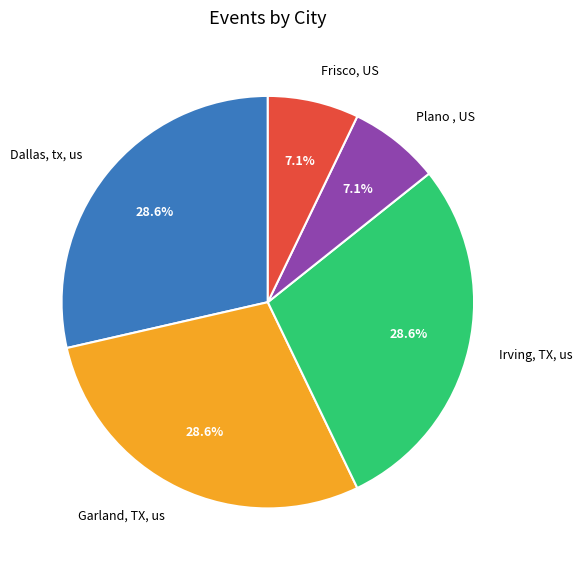

To the nearest percent, what portion does Garland, TX, us represent?

29%